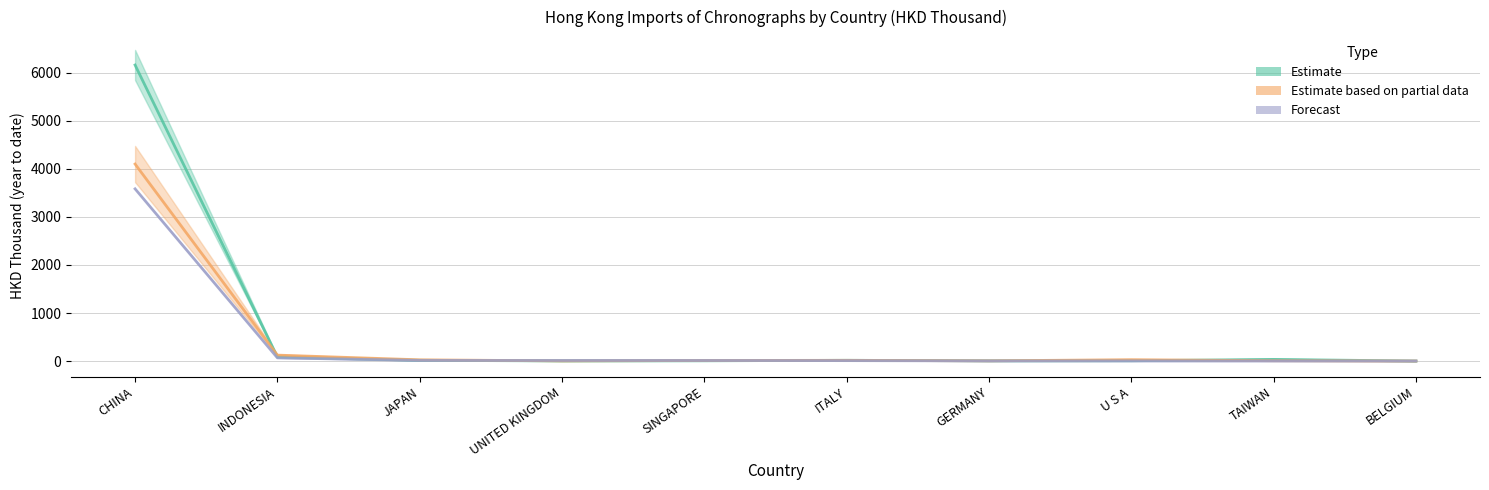

True or false: 201712 (Estimate) has more than 2 interior local peaks.

False